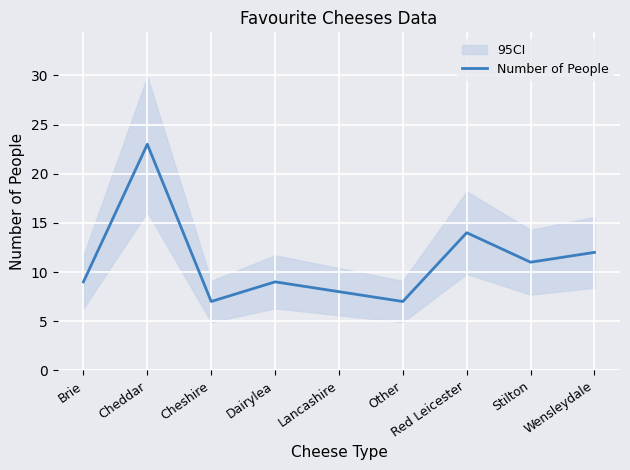

Which has a higher value, Stilton or Cheshire?

Stilton